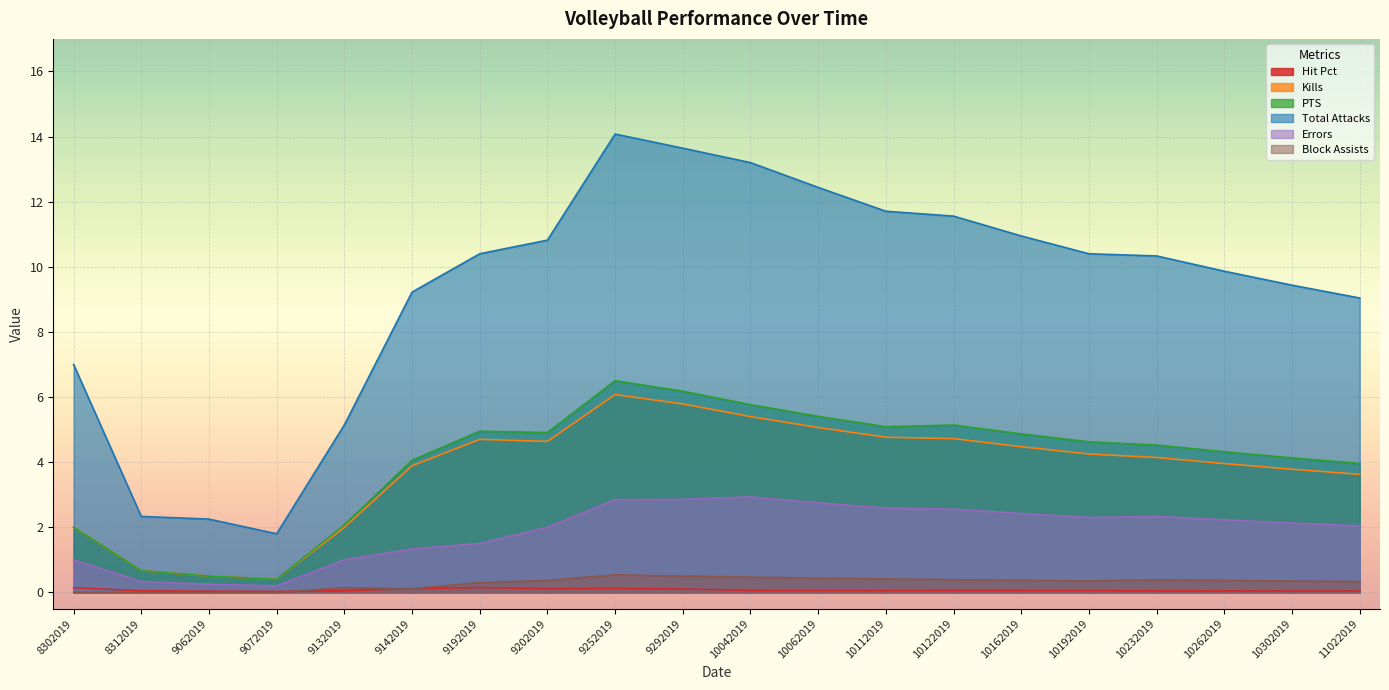

The value of Errors at 9072019 is 0.2. True or false?

True